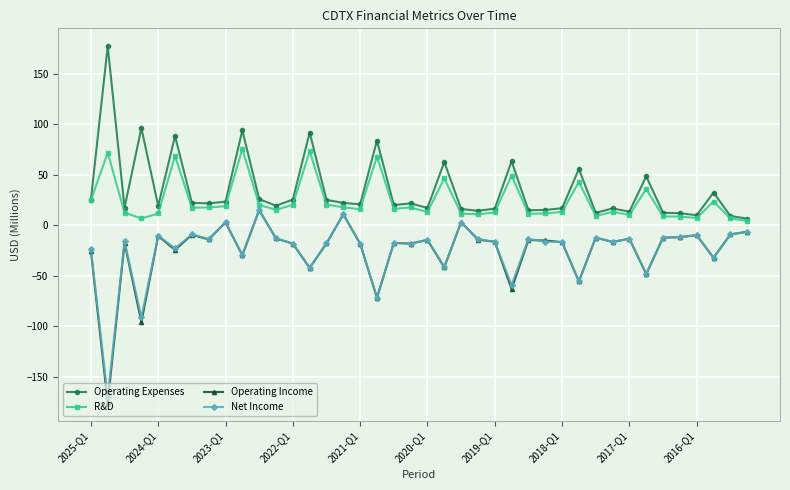

Does the chart display data point markers on the line(s)?

Yes